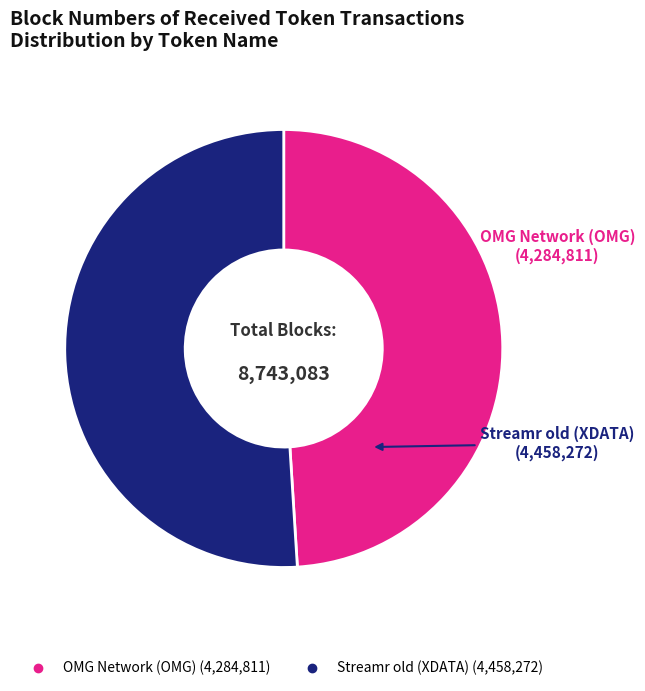

Combined, do OMG Network (OMG) and Streamr old (XDATA) account for over 50%?

Yes